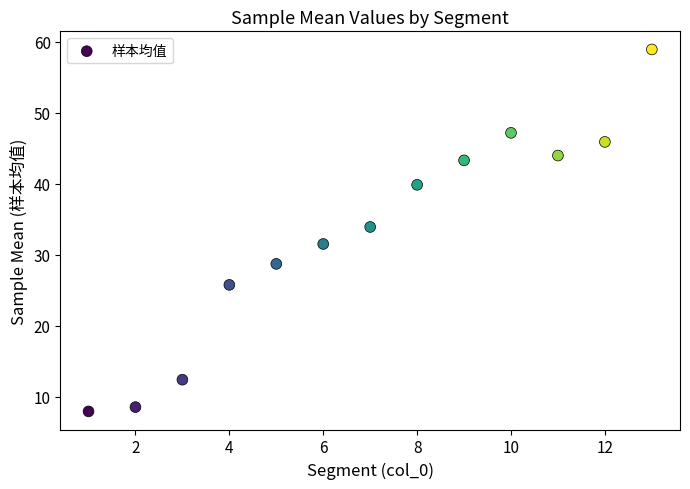

What is the range of X values (max minus min)?

12.0